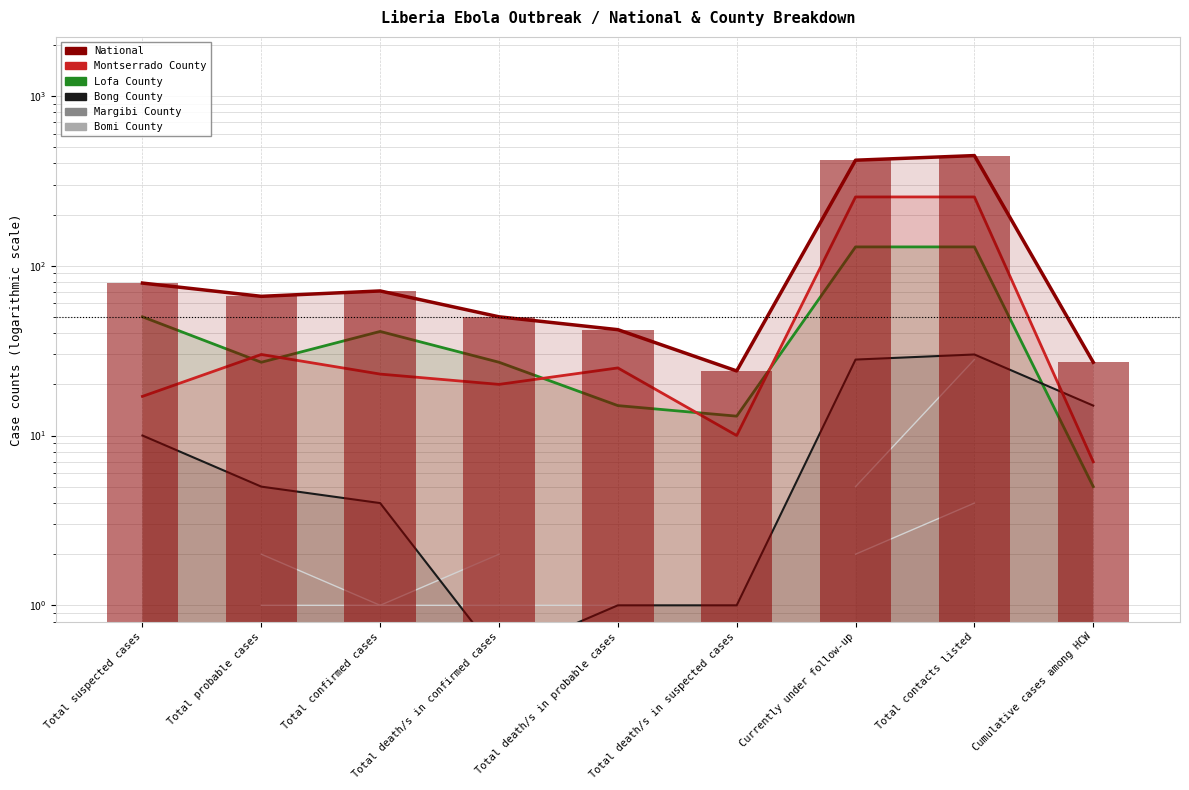

What is the label of the 8th bar from the right?

Total probable cases